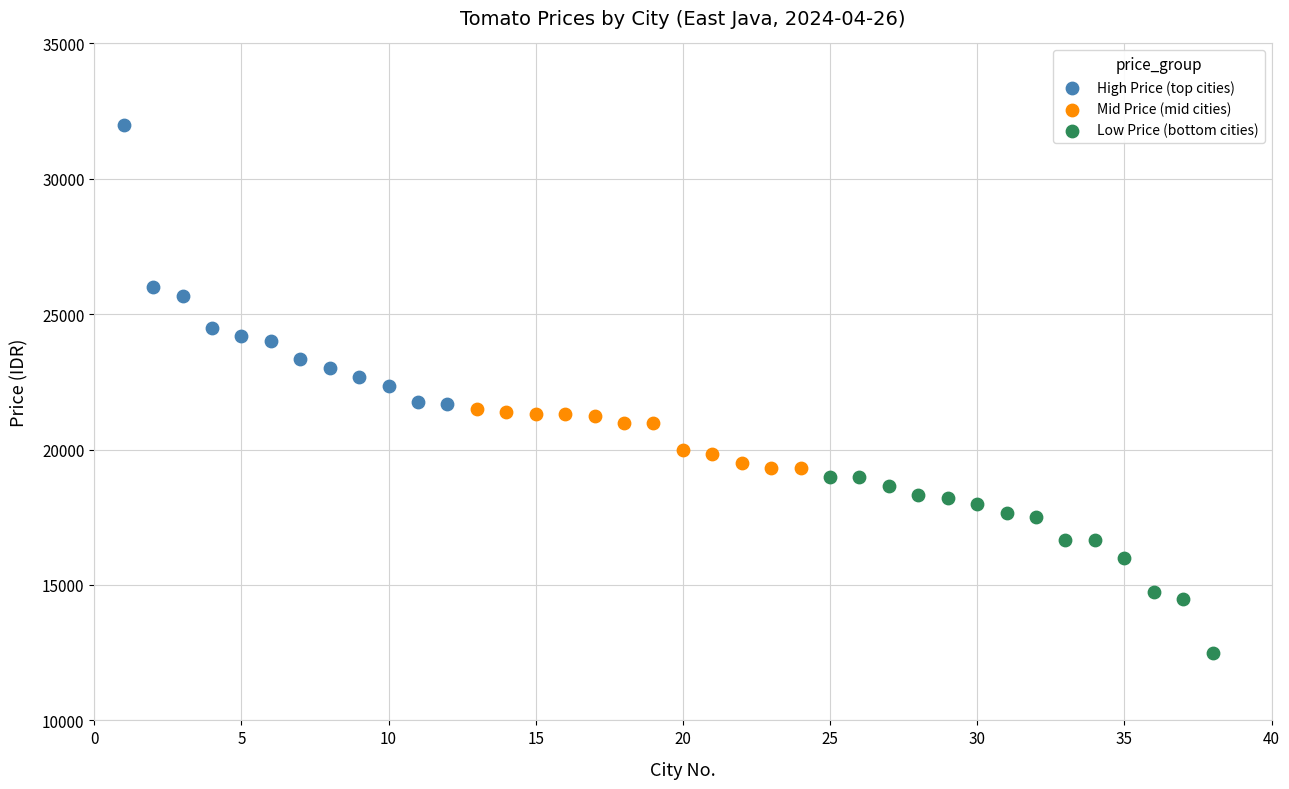

Which series reaches the maximum Y coordinate?

High Price (top cities)